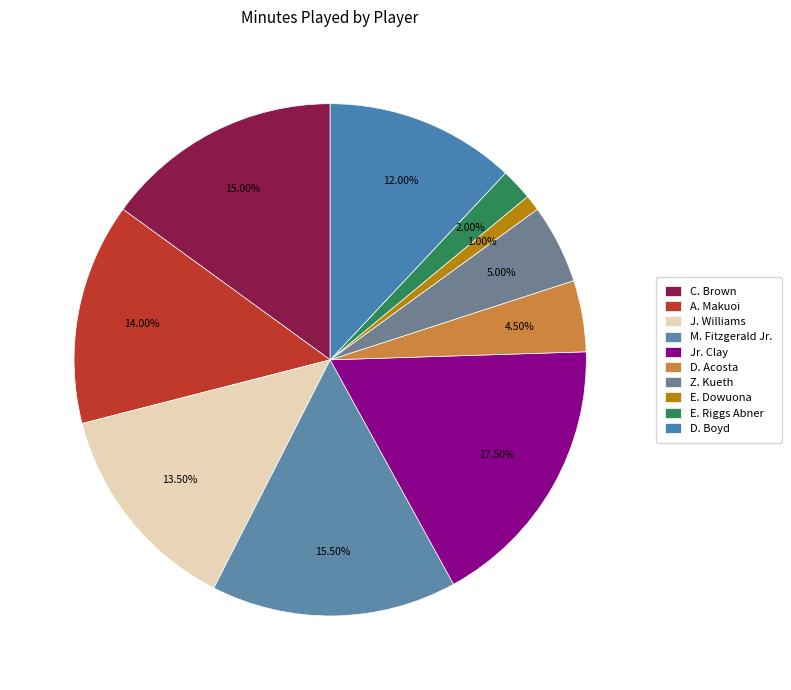

Which has a higher value, Z. Kueth or D. Boyd?

D. Boyd